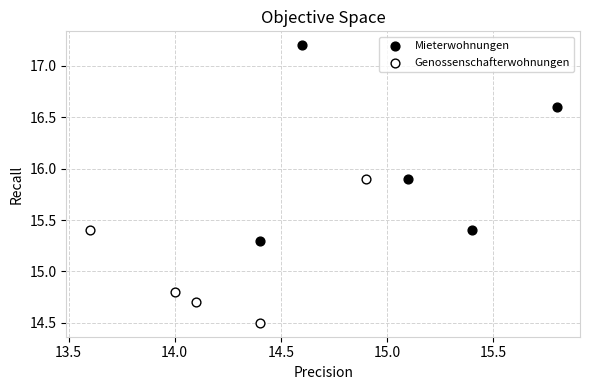

Which series contains the lowest Y value?

Genossenschafterwohnungen